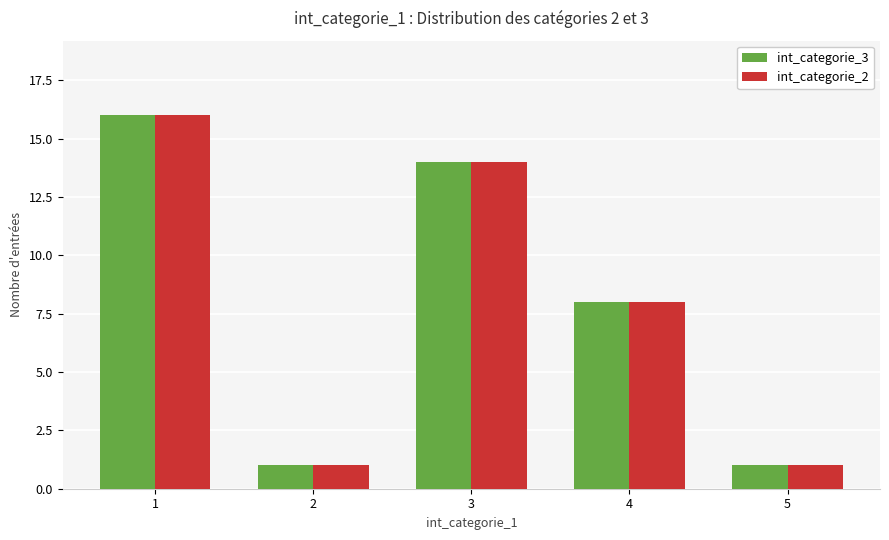

What are all the series names shown in the legend?

int_categorie_3, int_categorie_2